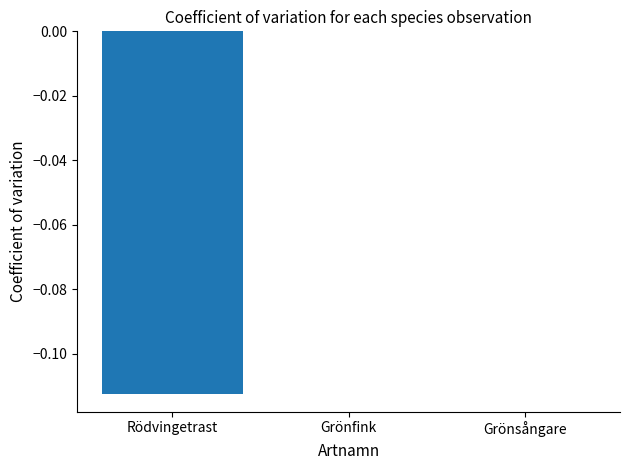

How many data points does each series have?

3